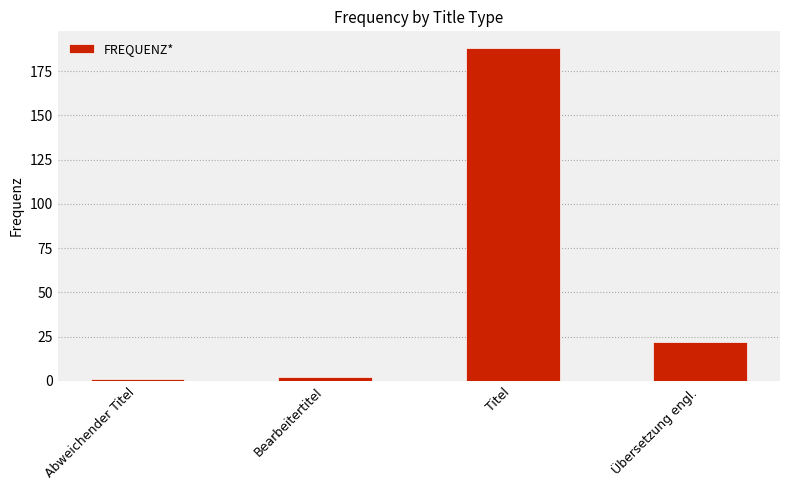

What is the difference between the second highest and minimum values?

21